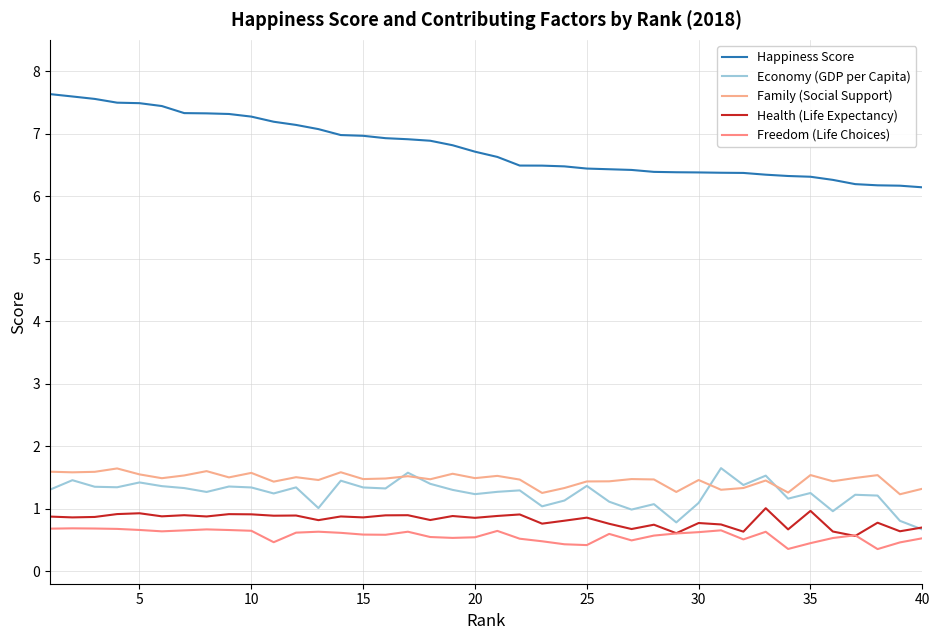

What is the greatest value displayed?

7.6